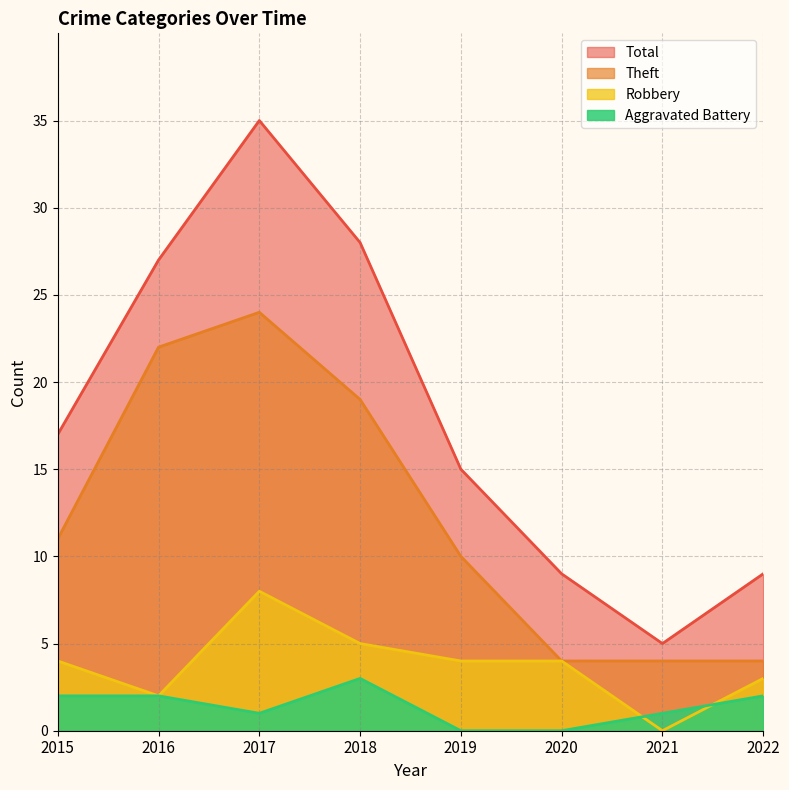

Count the Aggravated Battery values in the range 1 to 2.

5